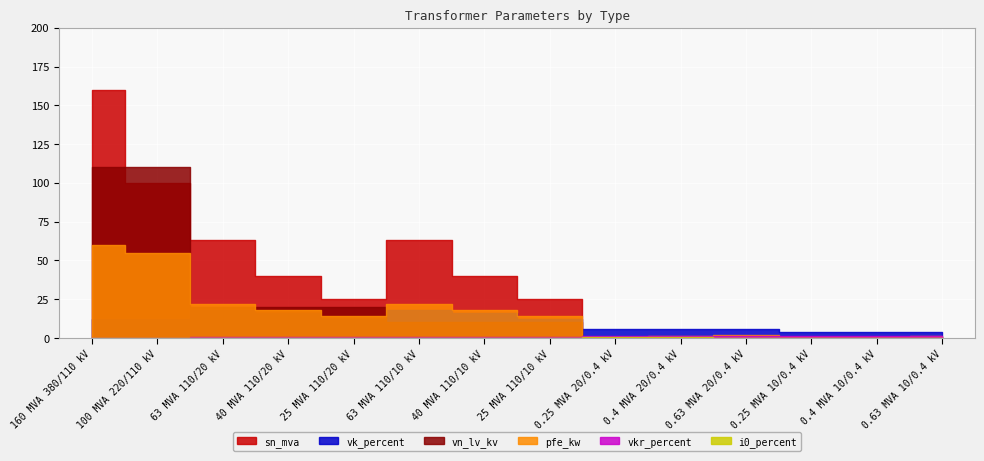

At 25 MVA 110/10 kV, list the series in order from smallest to largest.

i0_percent, vkr_percent, vn_lv_kv, vk_percent, pfe_kw, sn_mva